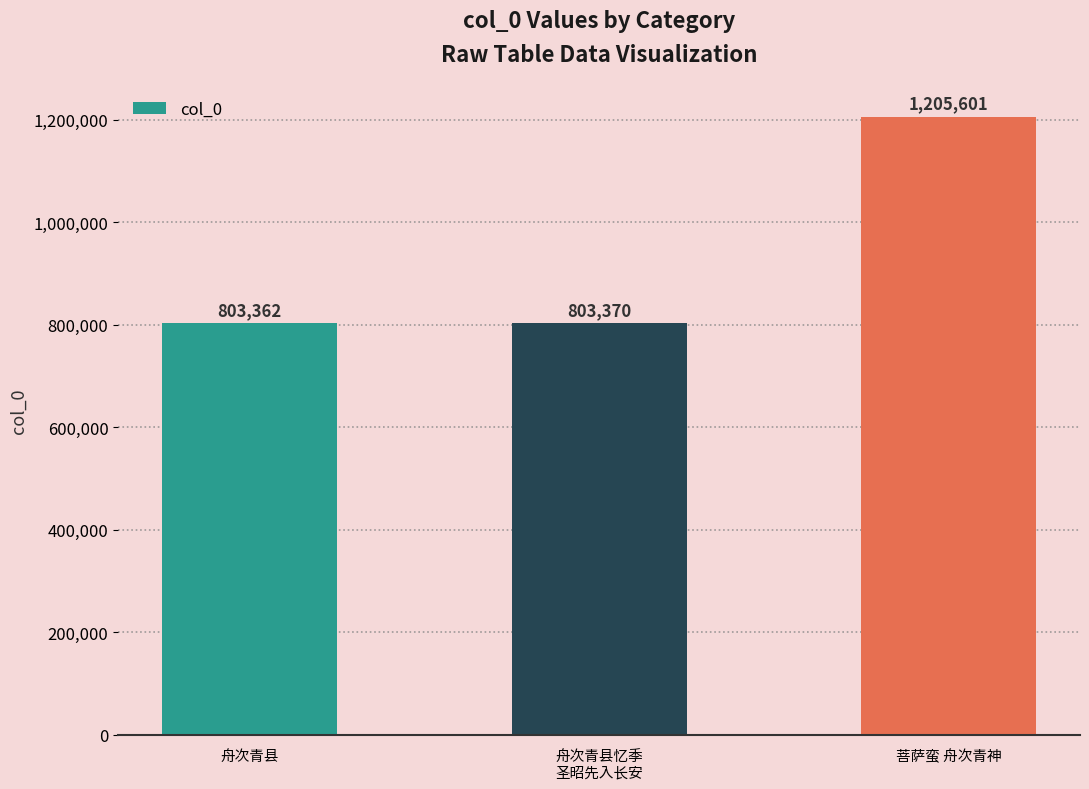

Reading left to right, transcribe all the data shown in this chart.

舟次青县=803362	舟次青县忆季
圣昭先入长安=803370	菩萨蛮 舟次青神=1205601